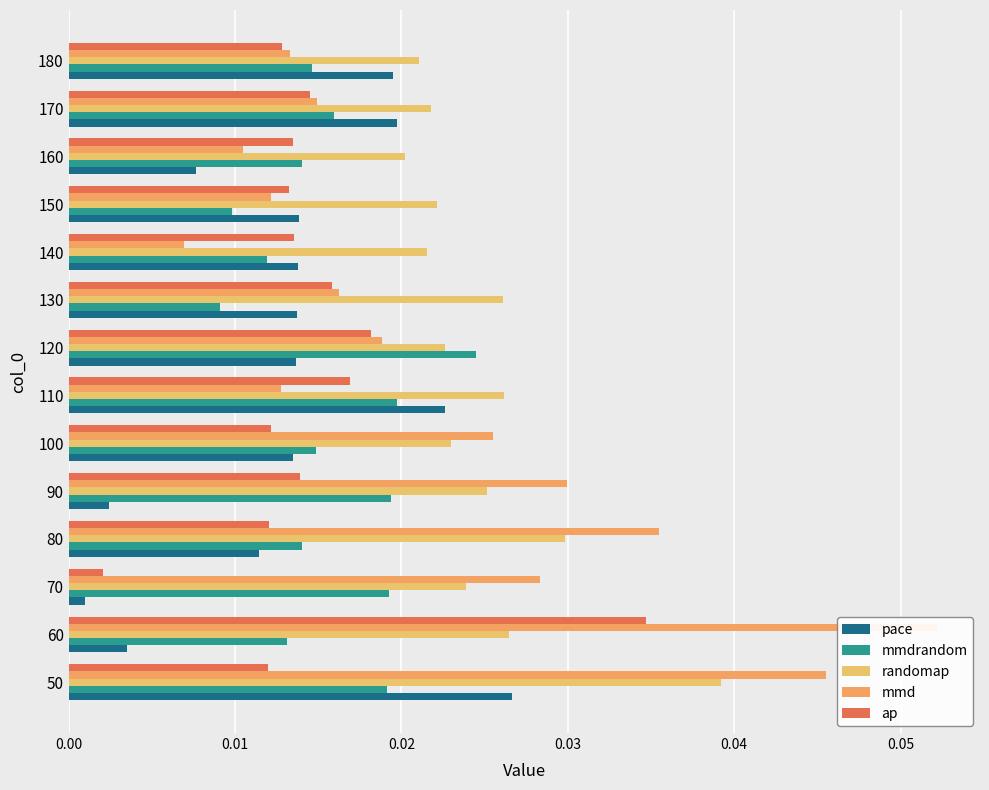

What position from the left is 0.01?

2